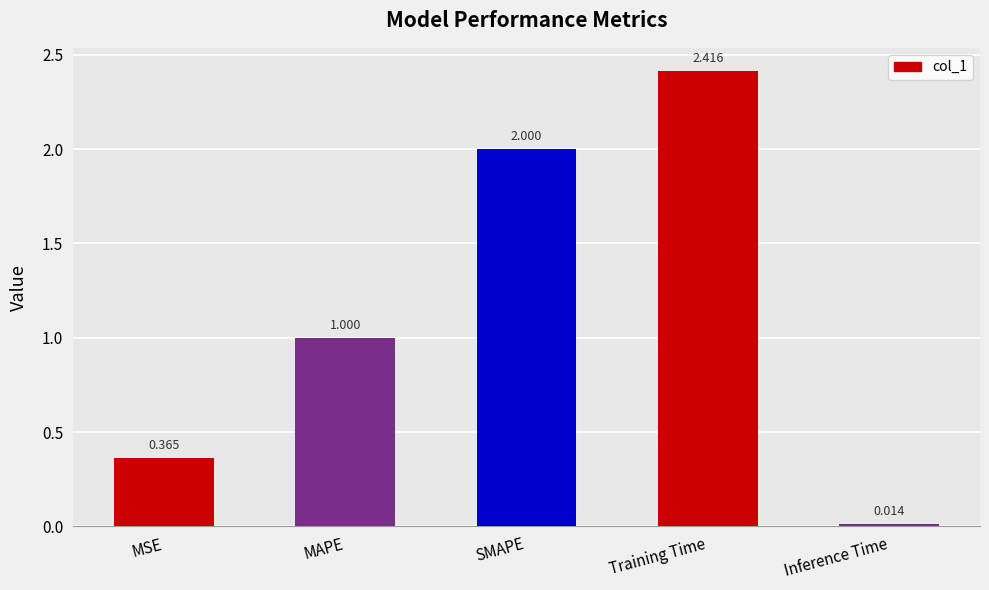

What is the label of the 2nd bar from the right?

Training Time